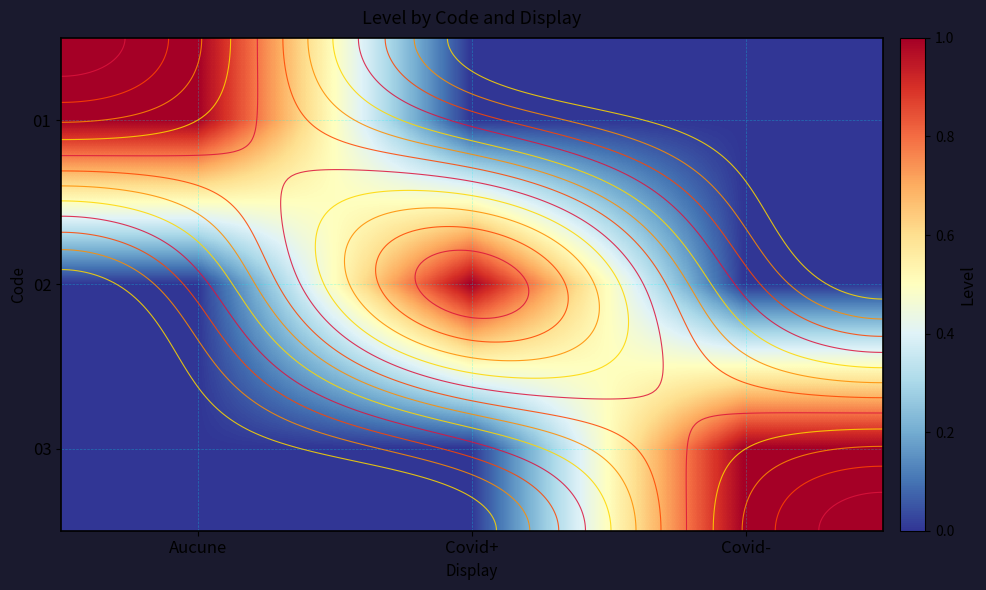

At which category does the chart reach its peak across all series?

Aucune